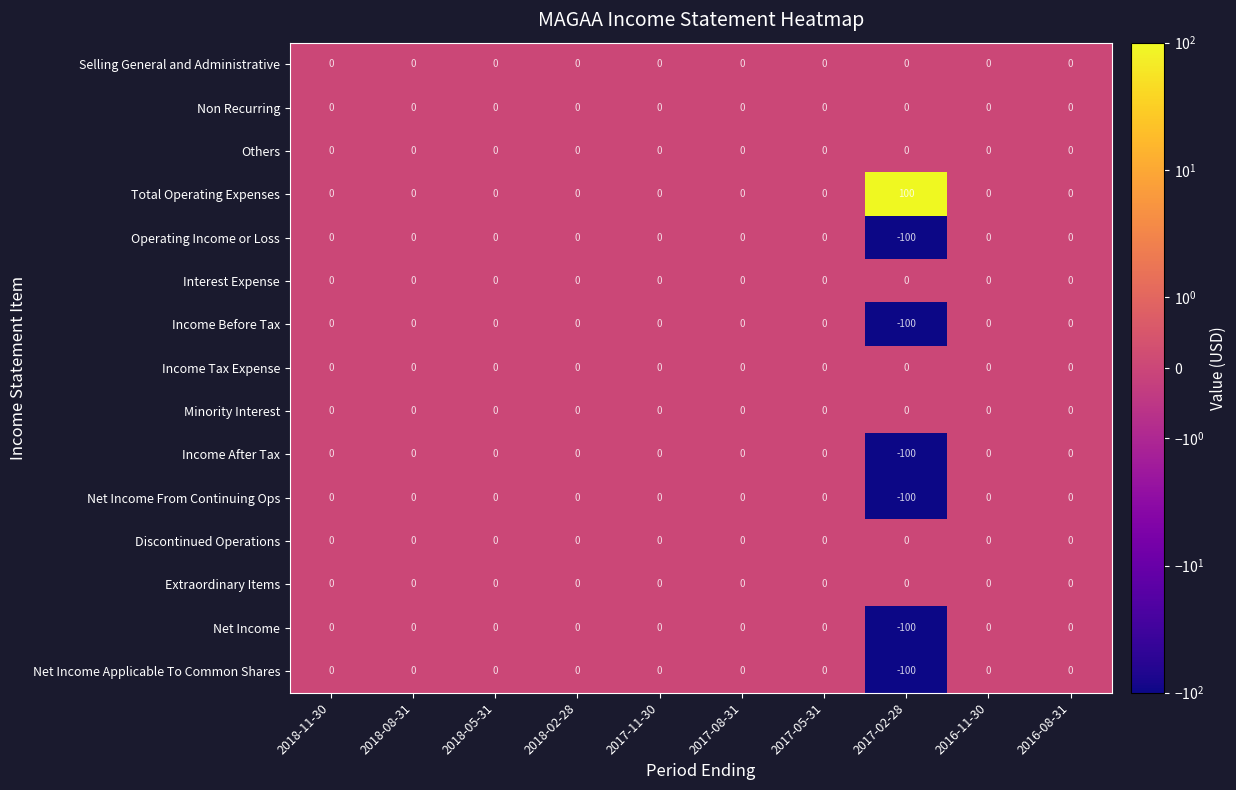

At how many categories does at least one series exceed -80?

10